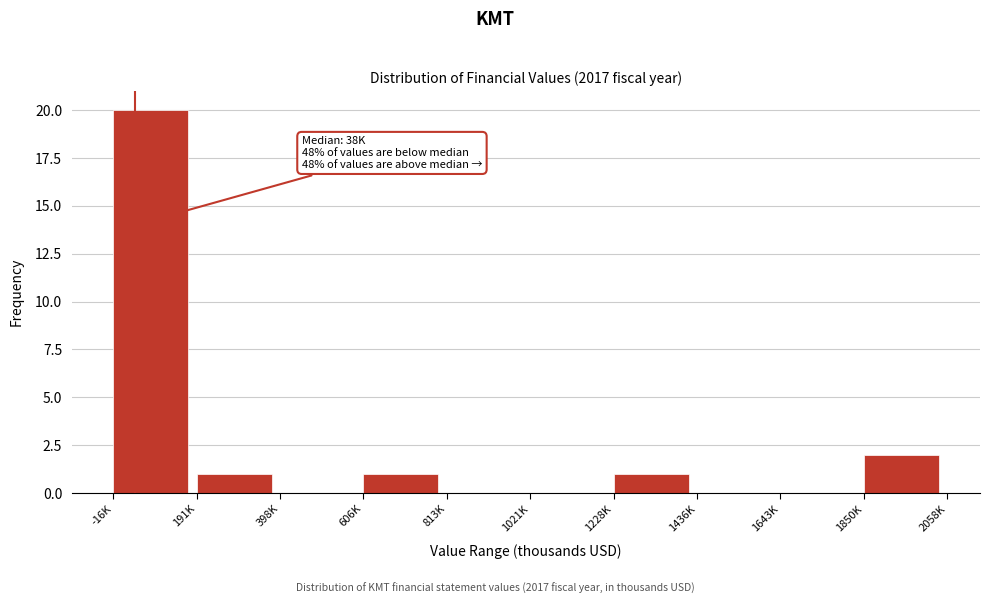

Reading left to right, what are all the values shown in this chart?

-16K=20	191K=1	398K=0	606K=1	813K=0	1021K=0	1228K=1	1436K=0	1643K=0	1850K=2